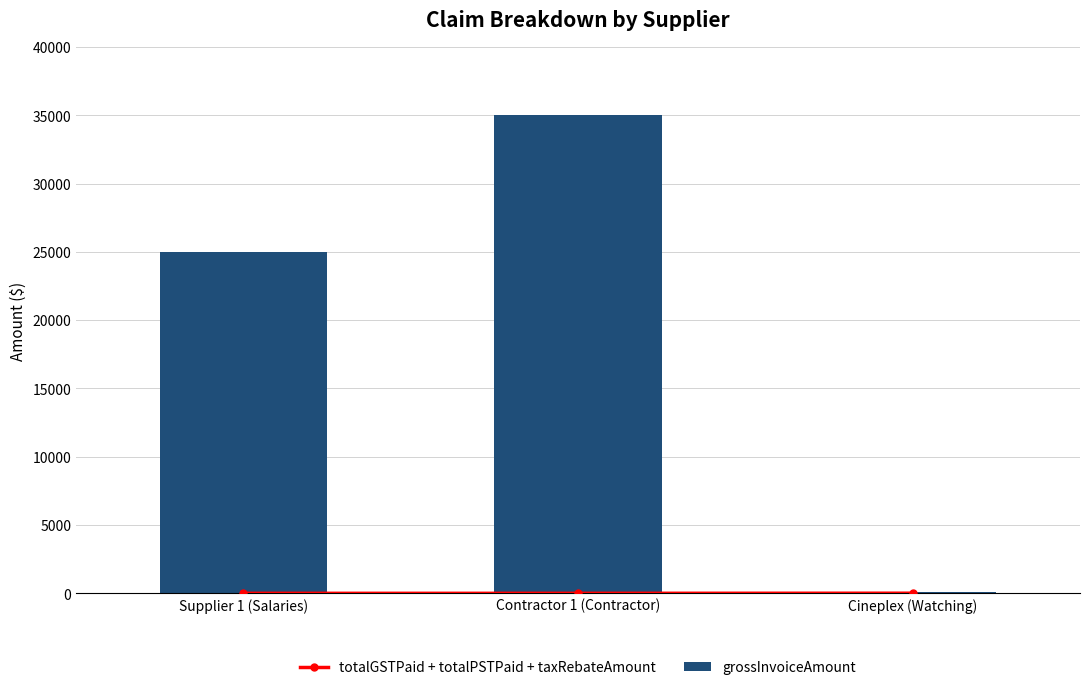

Which label corresponds to the smallest value in the chart?

Supplier 1 (Salaries)